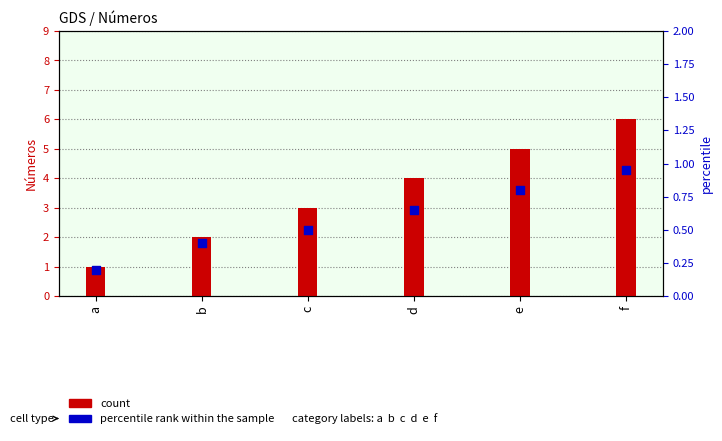

What is the total value across all series at e?

5.8